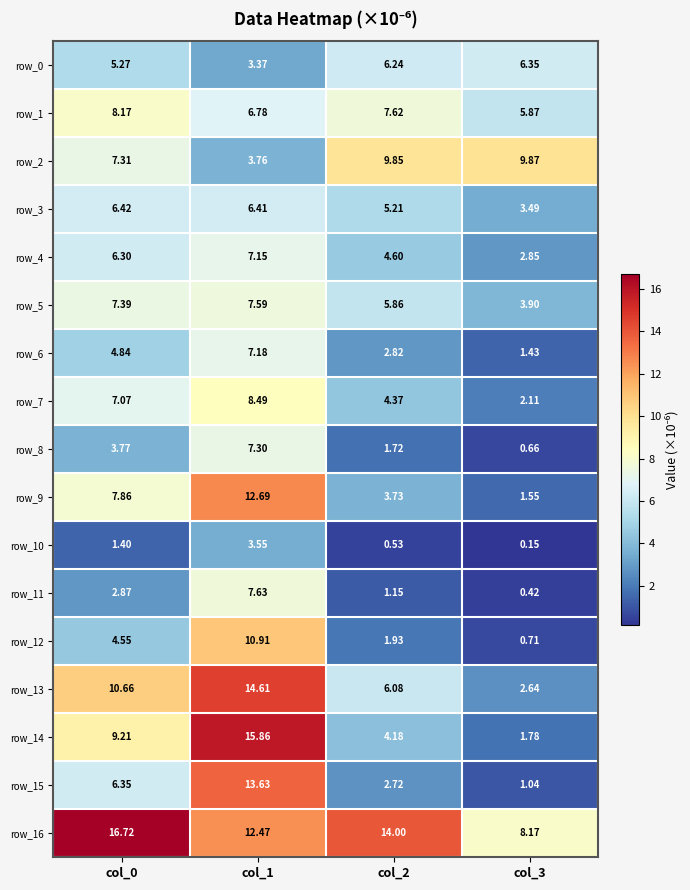

Rank the categories by row_8 value from lowest to highest.

col_3, col_2, col_0, col_1